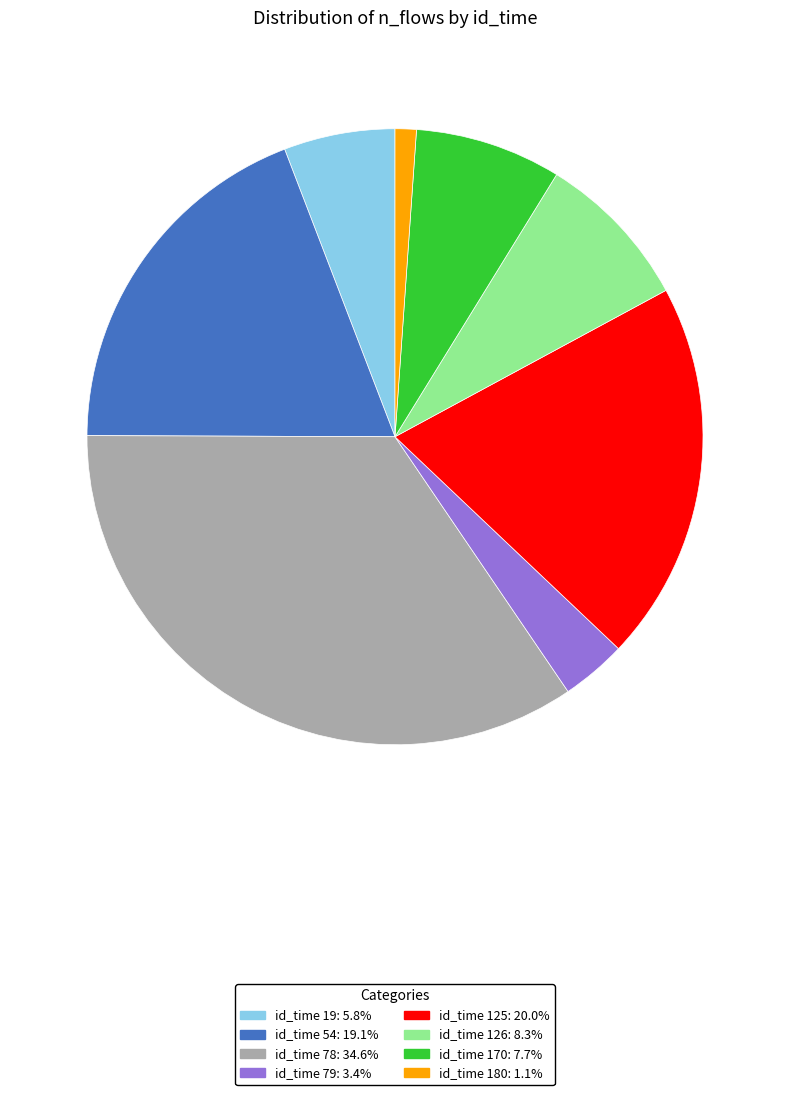

Is there any slice that represents more than half of the pie?

No